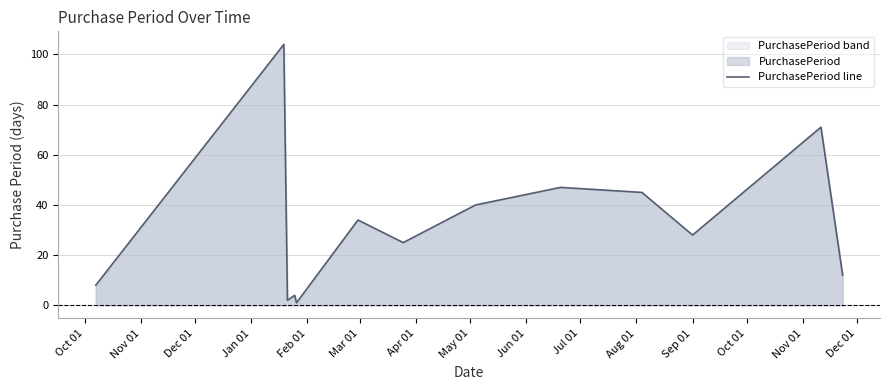

Does the chart display data point markers on the line(s)?

No